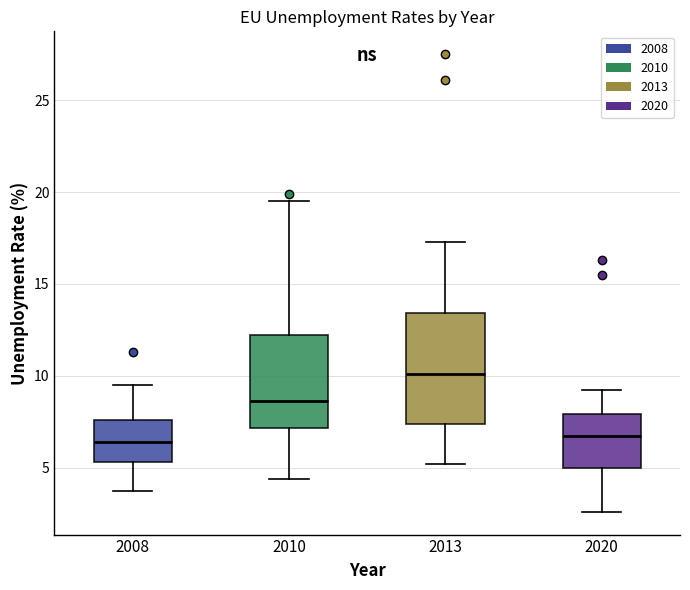

Where is the upper edge of the box at x = 2010 on the y-axis? The values are not printed on the chart, so give them approximately, as read against the axis.

12.0